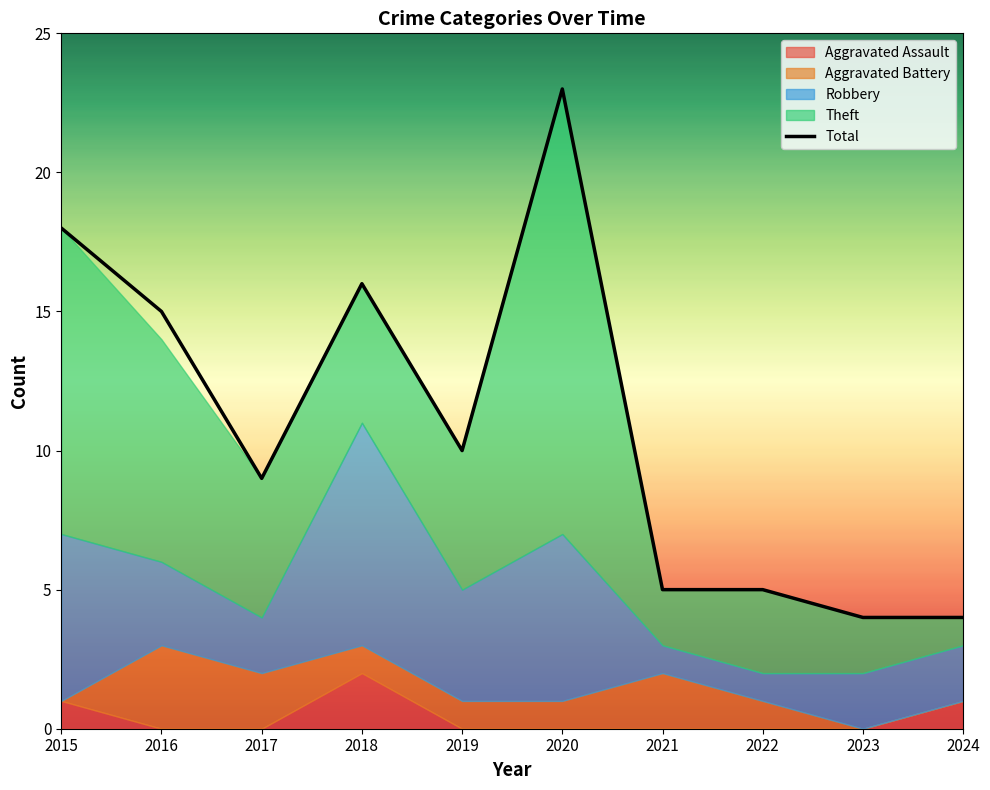

True or false: the data shows 16 at 2018.

True